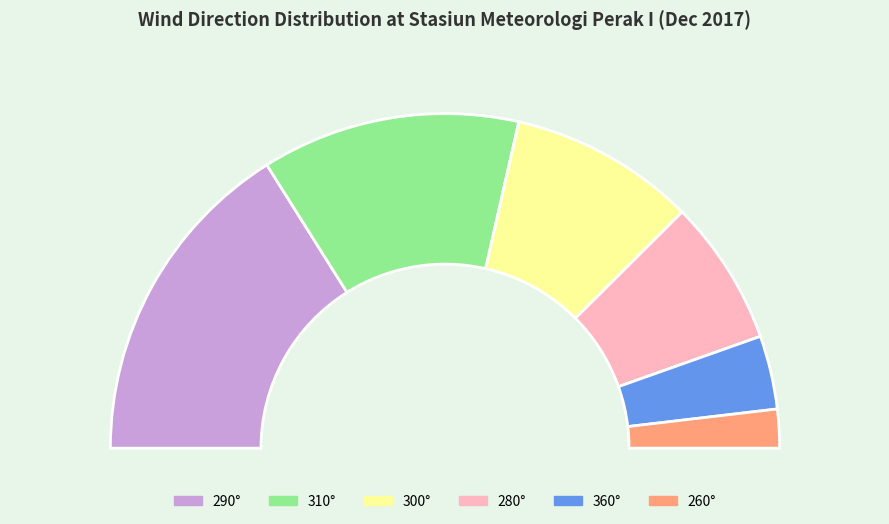

Does any single category account for the majority?

No